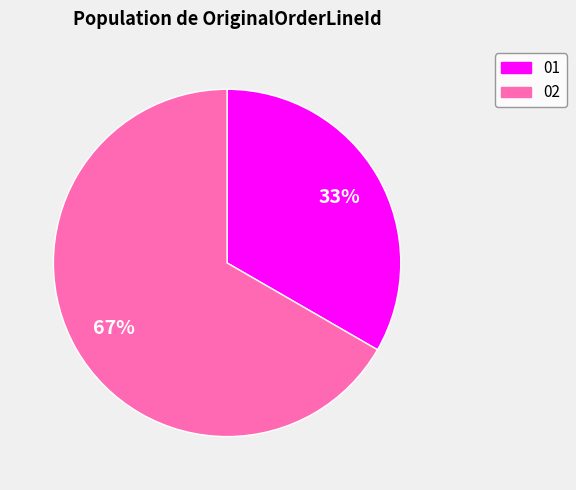

Which slice is the largest?

02